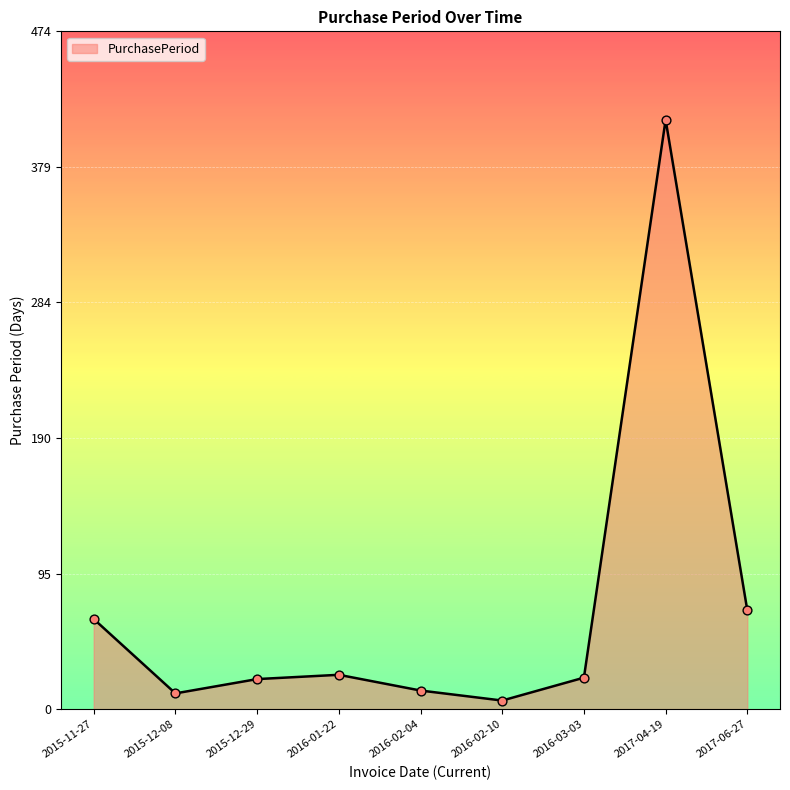

What is the change in value from 2016-02-04 to 2017-06-27?

+56